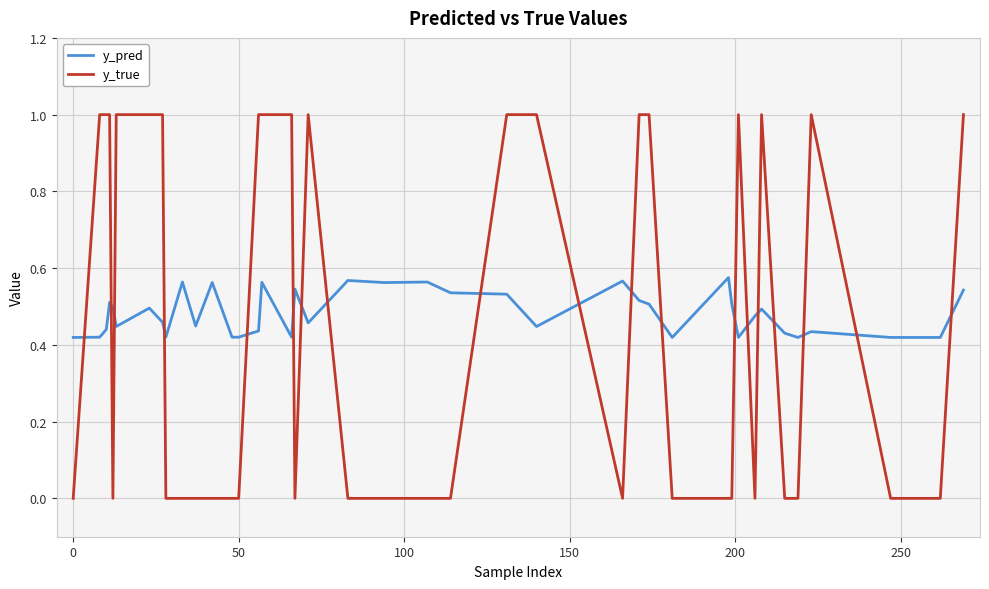

Does the chart display data point markers on the line(s)?

No